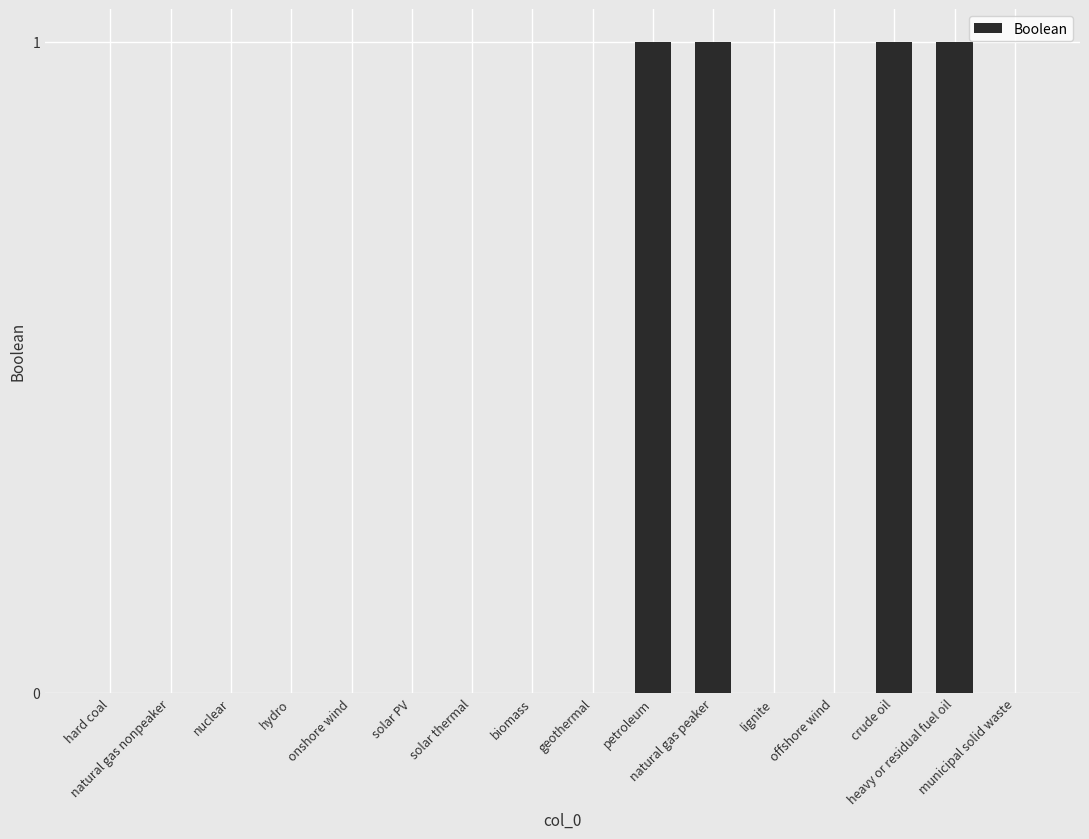

How many values are between 0 and 1?

16